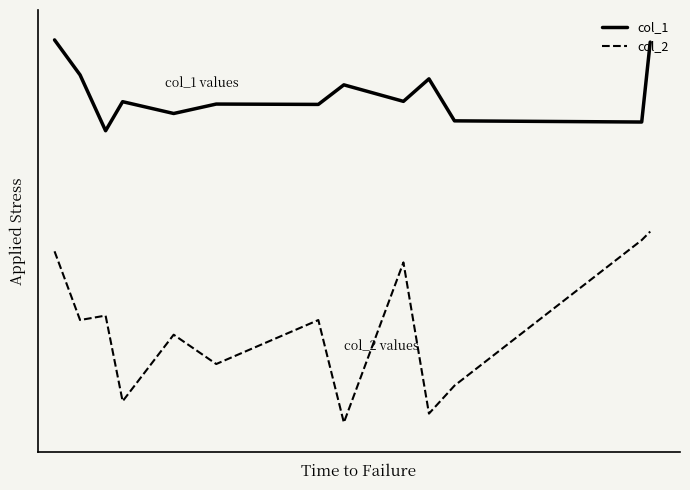

What are all the series names shown in the legend?

col_1, col_2